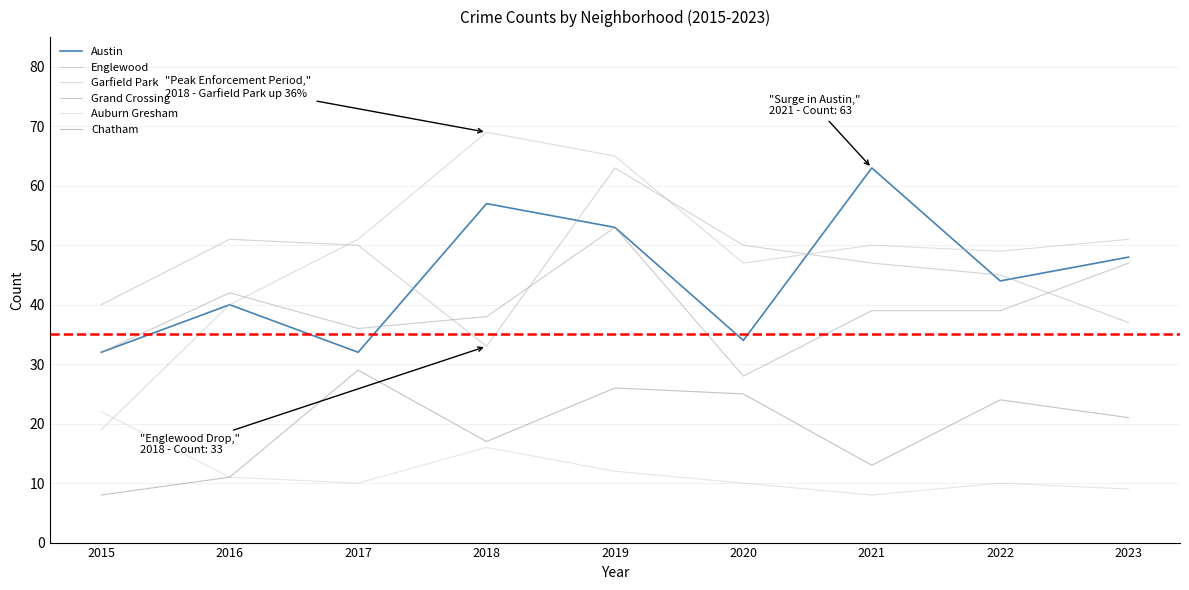

What is the sum of all Garfield Park values?

441